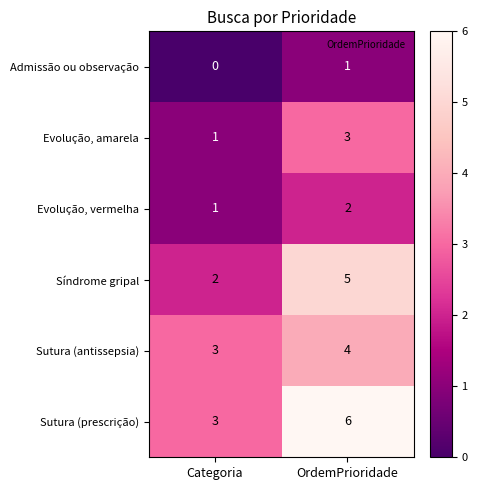

What is the maximum value shown in the chart?

6